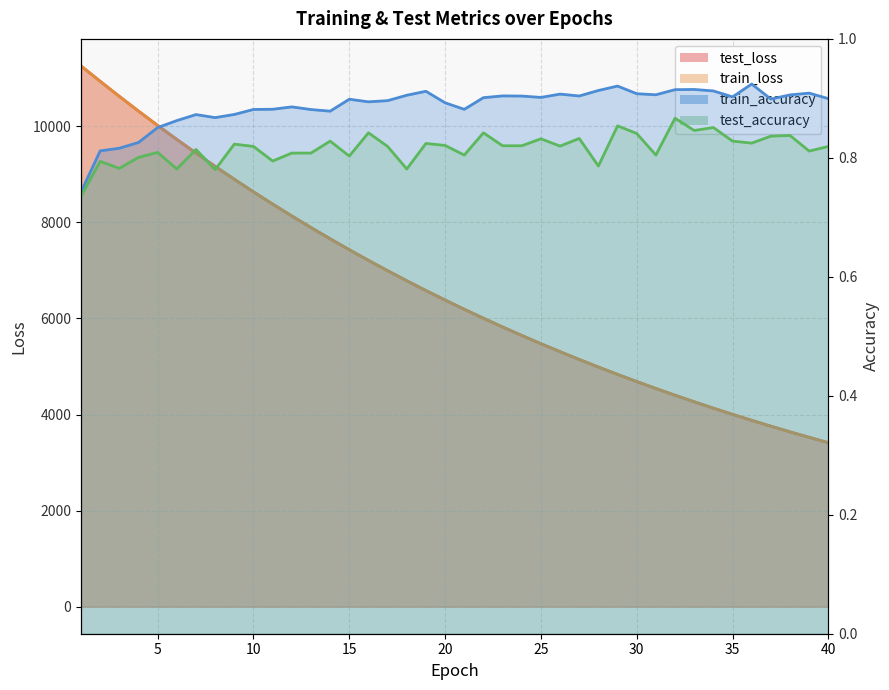

Read the train_accuracy value at 38.

0.9